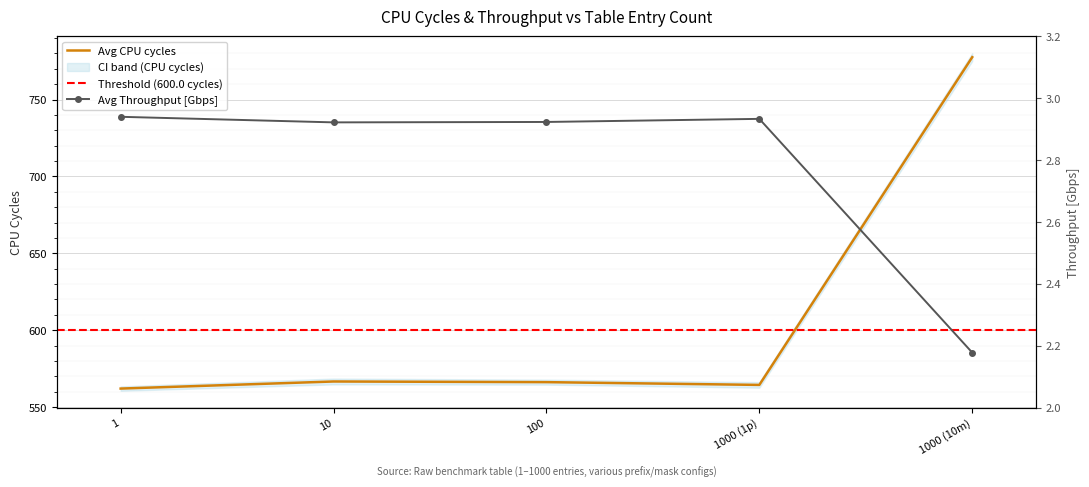

What is the difference between the second highest and minimum values?

4.6